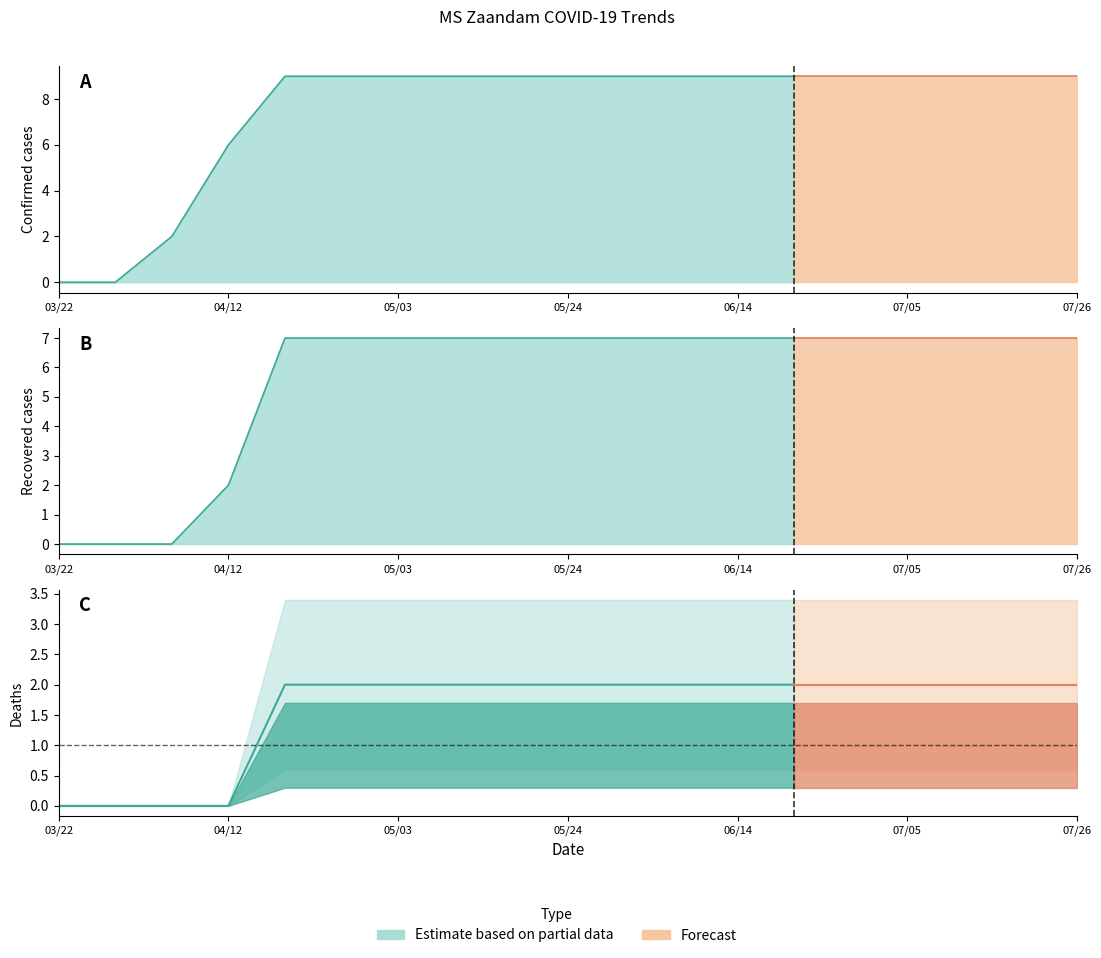

True or false: death and confirmed intersect in this chart.

False